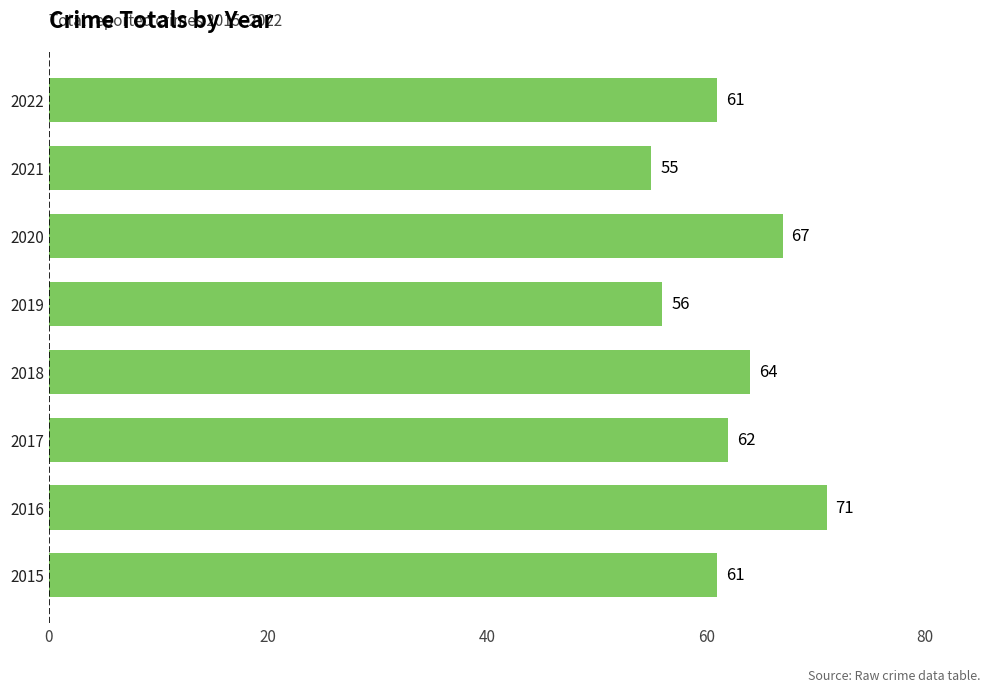

Reading top to bottom, list all the values displayed in this chart.

2022=61	2021=55	2020=67	2019=56	2018=64	2017=62	2016=71	2015=61